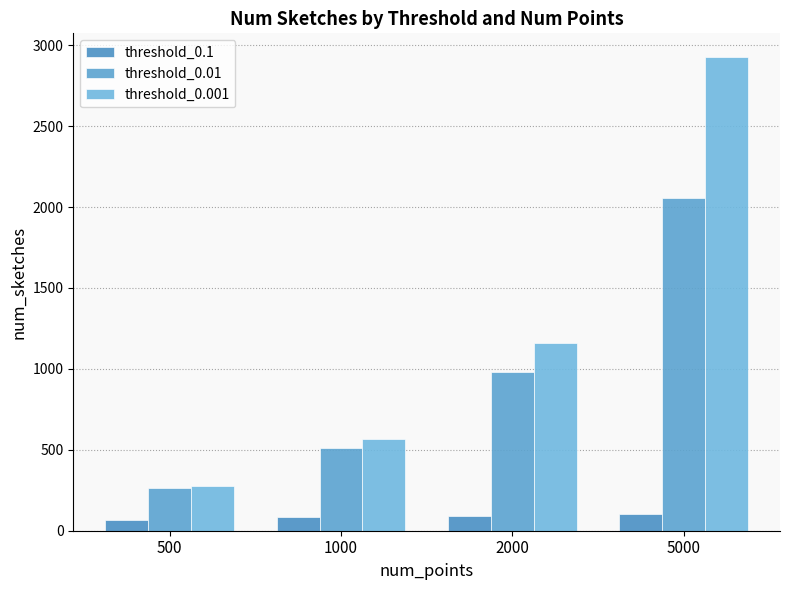

What is the difference between the highest and lowest values at 5000?

2822.9